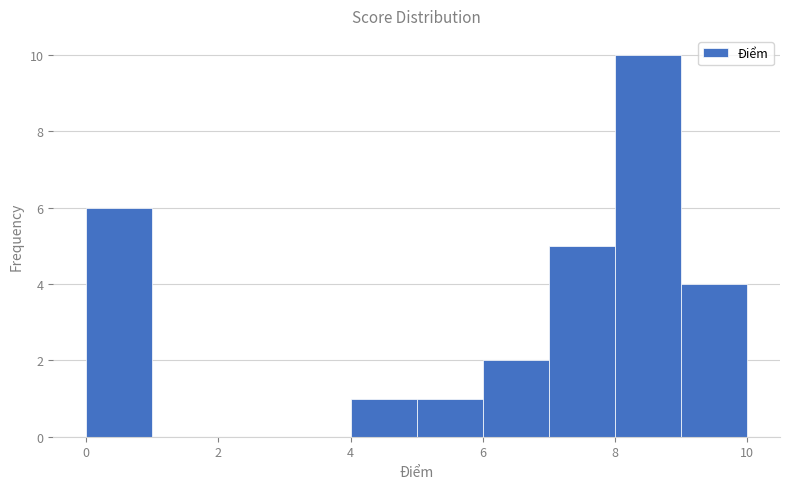

Which range on the x-axis has the tallest bar?

8 to 9